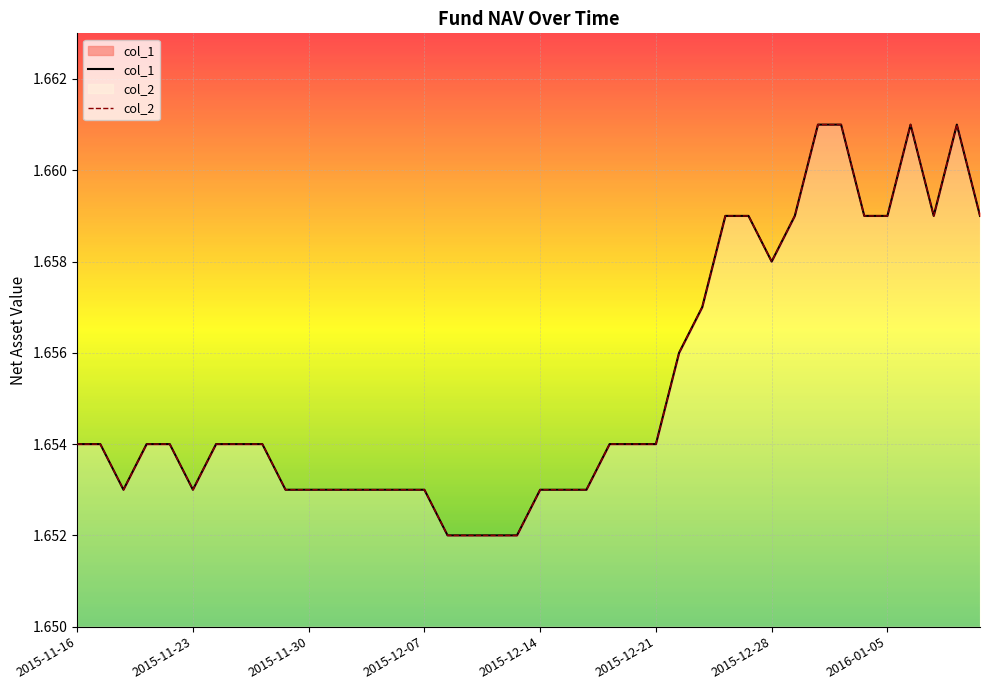

What are all the series names shown in the legend?

col_1, col_2